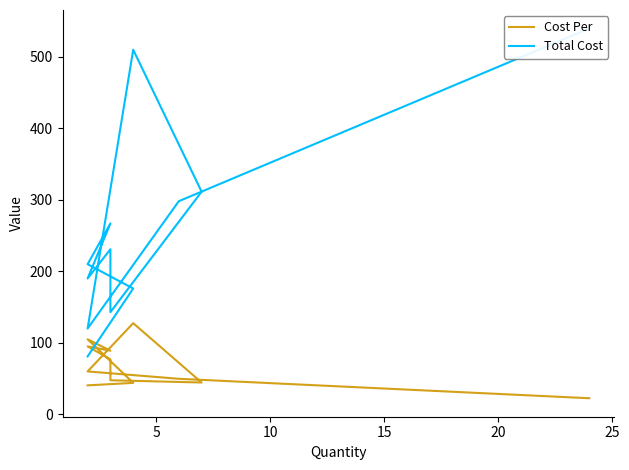

What is the average value of the Total Cost series?

256.4